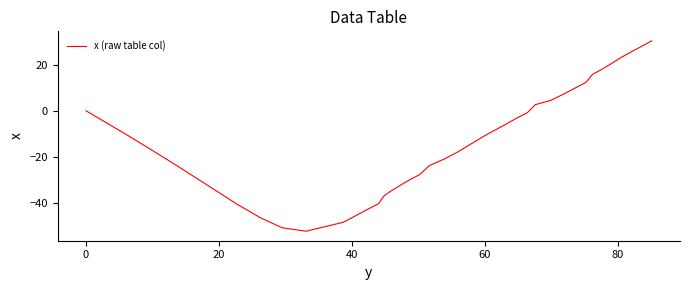

What is the difference between the maximum and minimum values?

83.0